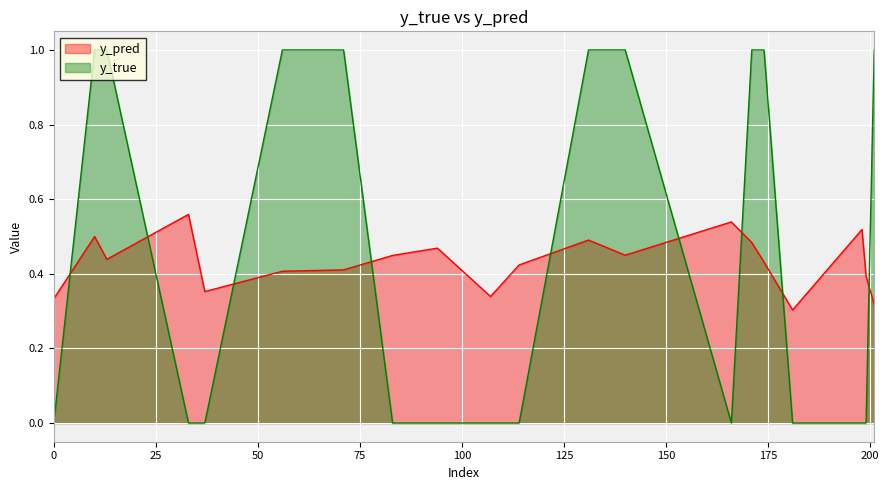

At which category does the chart reach its peak across all series?

10